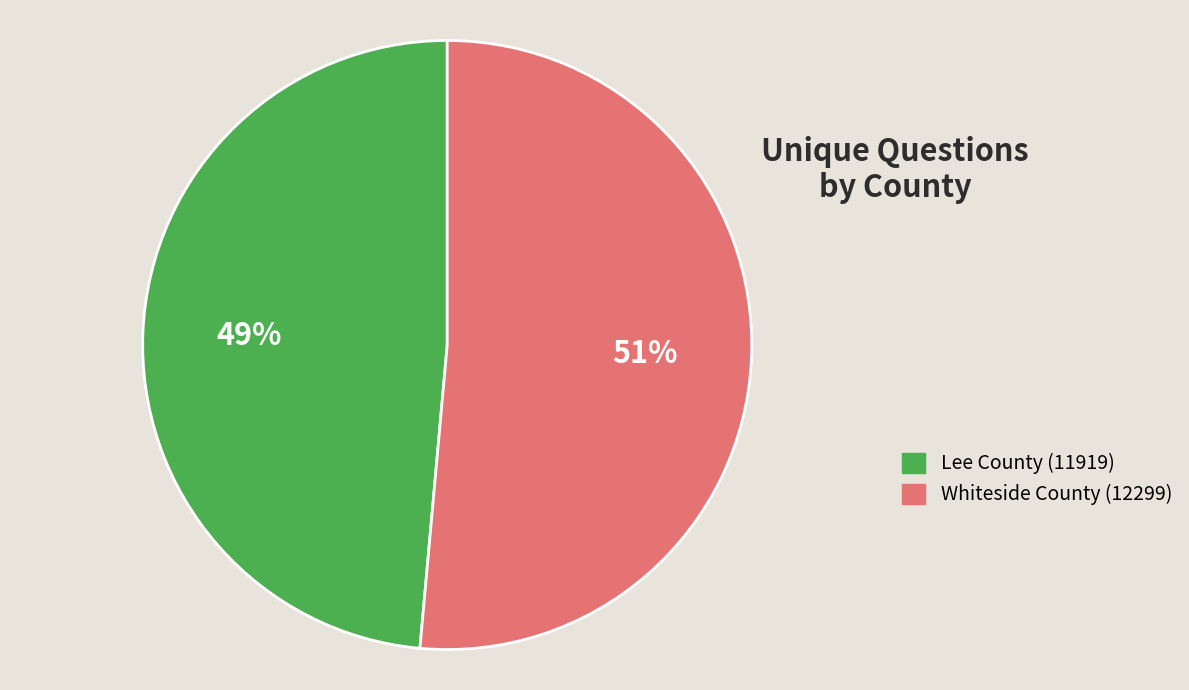

Count the number of slices in the pie.

2